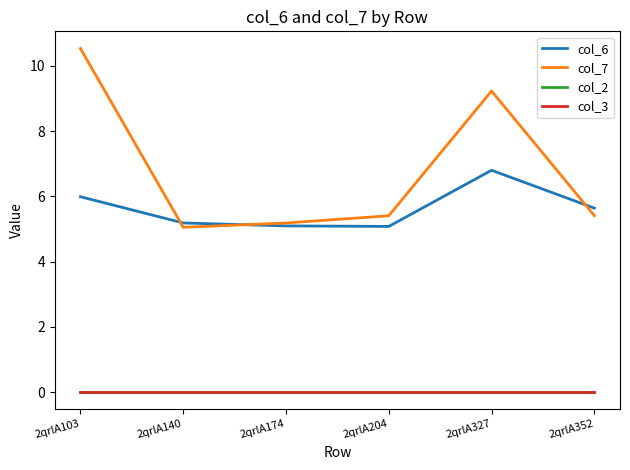

Does the chart display data point markers on the line(s)?

No